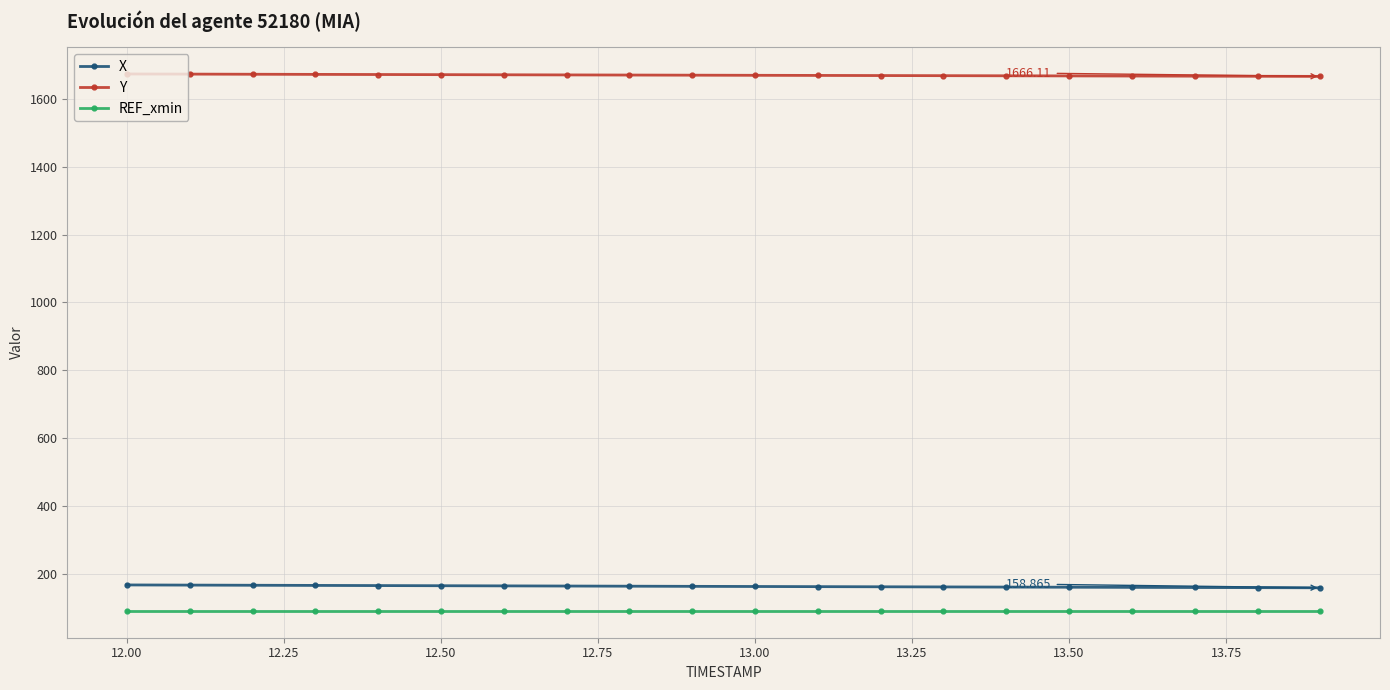

How many data points in X are less than 163?

10